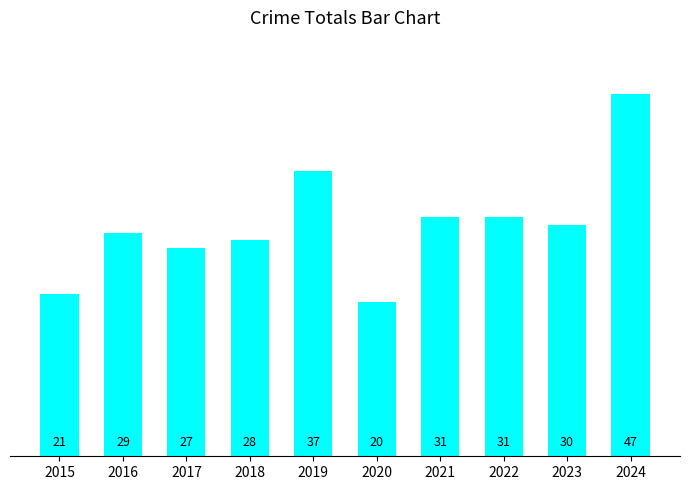

True or false: the data shows 23 at 2019.

False